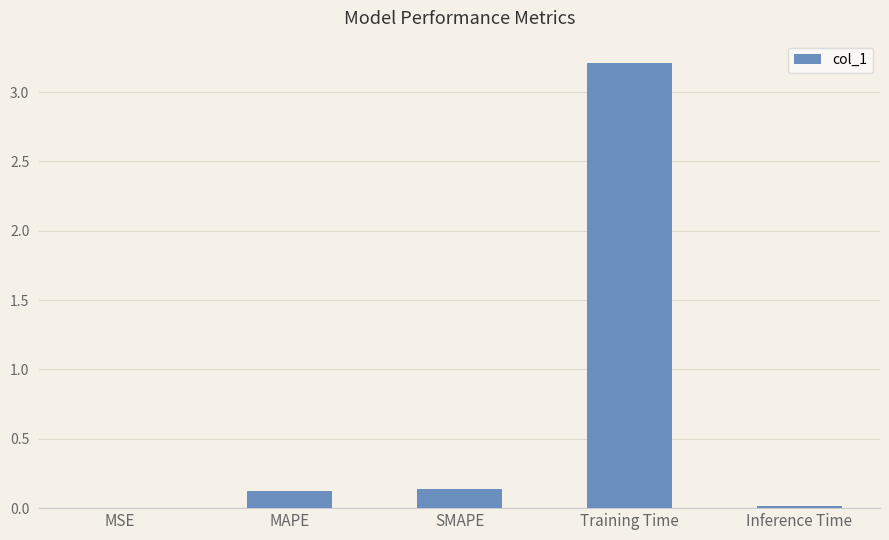

Which category has the highest value across all series?

Training Time